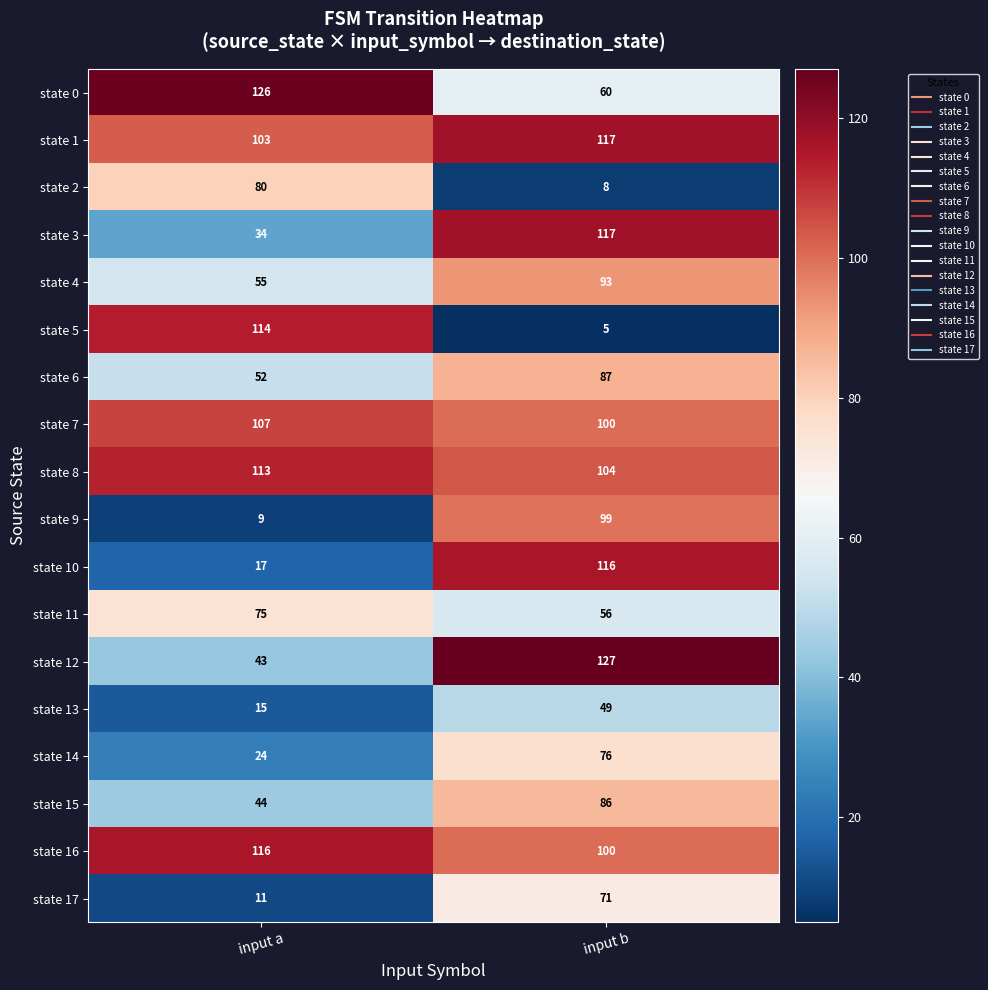

The state 8 series shows 180 at input b. True or false?

False